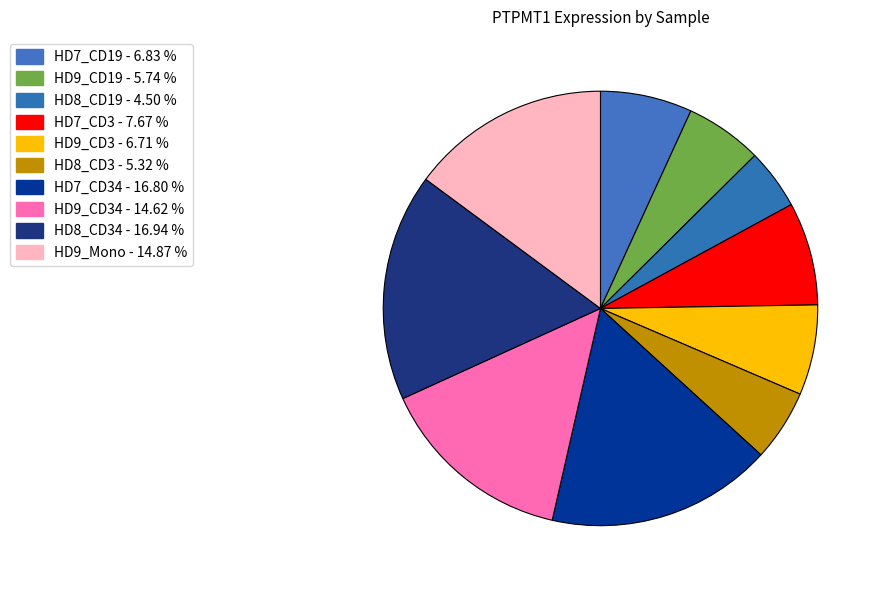

What is the largest slice in the pie chart?

HD8_CD34